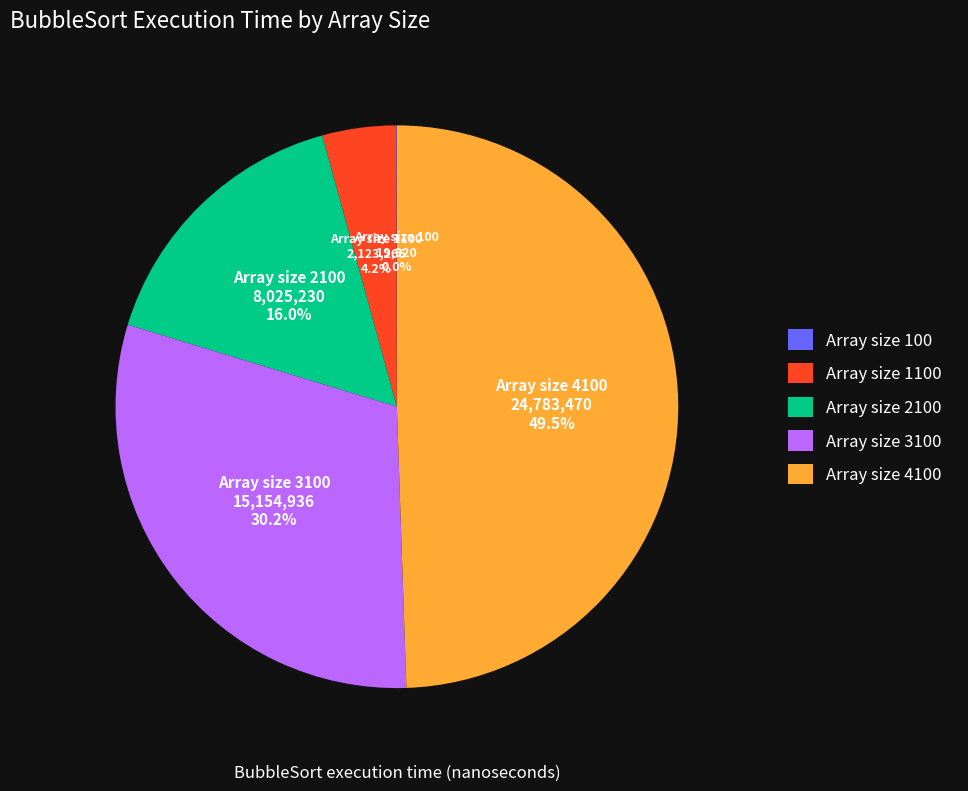

Which has a higher value, Array size 1100 or Array size 3100?

Array size 3100